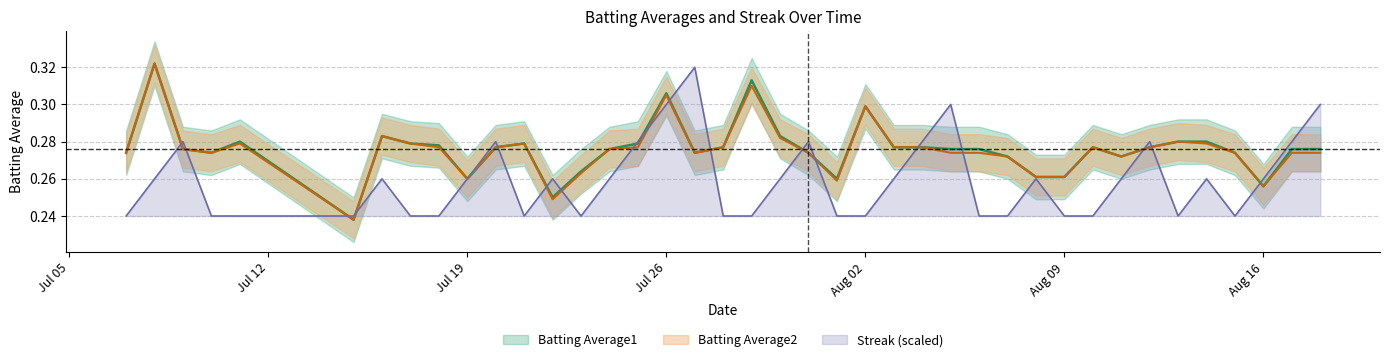

Reading left to right, extract all data points from this chart.

Batting Average1: 0.3	0.3	0.3	0.3	0.3	0.2	0.3	0.3	0.3	0.3	0.3	0.3	0.2	0.3	0.3	0.3	0.3	0.3	0.3	0.3	0.3	0.3	0.3	0.3	0.3	0.3	0.3	0.3	0.3	0.3	0.3	0.3	0.3	0.3	0.3	0.3	0.3	0.3	0.3	0.3
Batting Average2: 0.3	0.3	0.3	0.3	0.3	0.2	0.3	0.3	0.3	0.3	0.3	0.3	0.2	0.3	0.3	0.3	0.3	0.3	0.3	0.3	0.3	0.3	0.3	0.3	0.3	0.3	0.3	0.3	0.3	0.3	0.3	0.3	0.3	0.3	0.3	0.3	0.3	0.3	0.3	0.3
Streak: 0.2	0.3	0.3	0.2	0.2	0.2	0.3	0.2	0.2	0.3	0.3	0.2	0.3	0.2	0.3	0.3	0.3	0.3	0.2	0.2	0.3	0.3	0.2	0.2	0.3	0.3	0.3	0.2	0.2	0.3	0.2	0.2	0.3	0.3	0.2	0.3	0.2	0.3	0.3	0.3